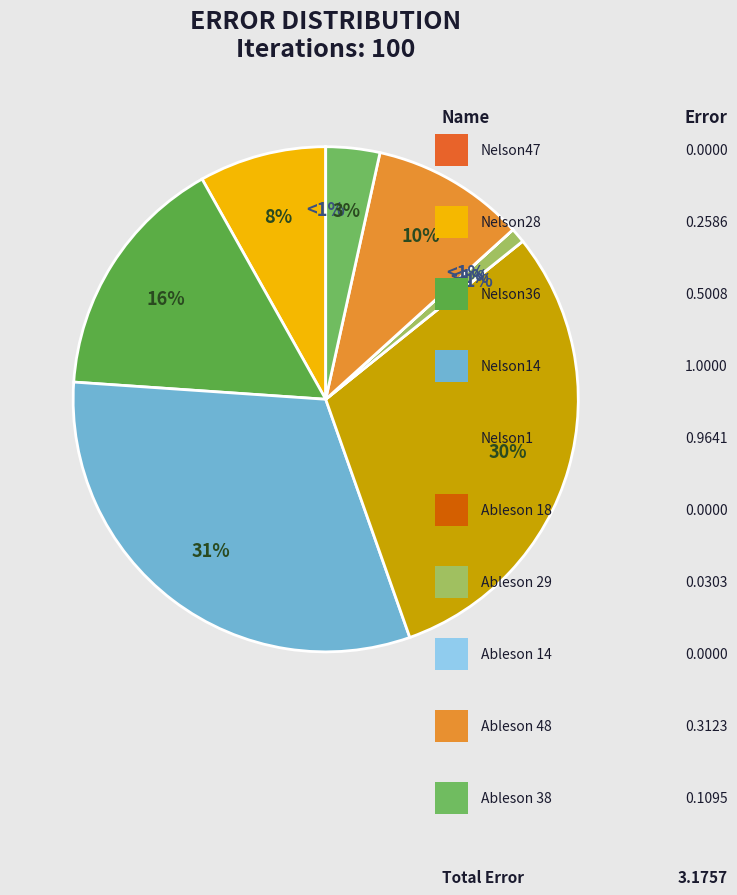

Do Ableson 29 and Ableson 48 together represent more than half of the pie?

No